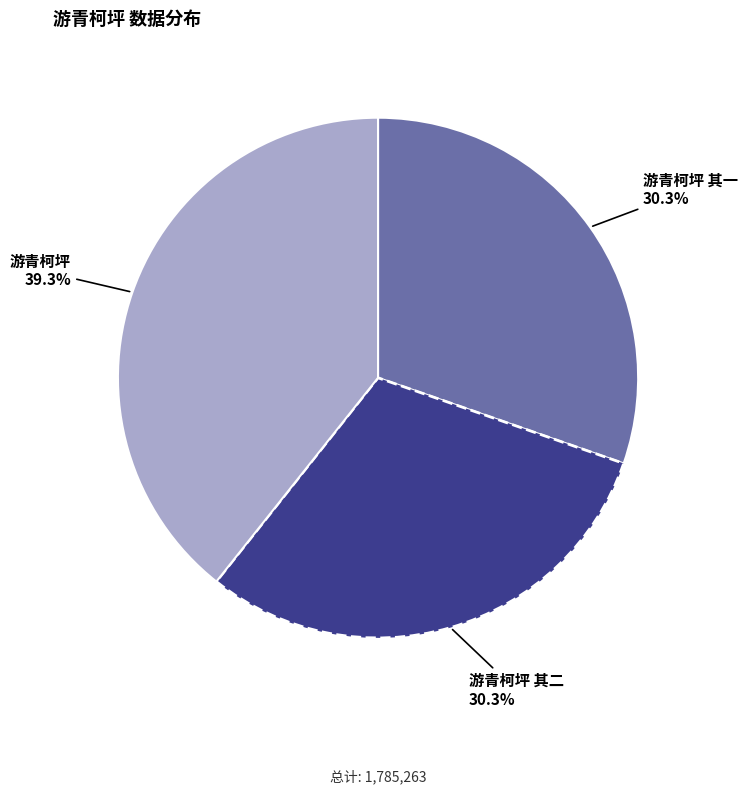

To the nearest percent, what is the average slice percentage?

33%